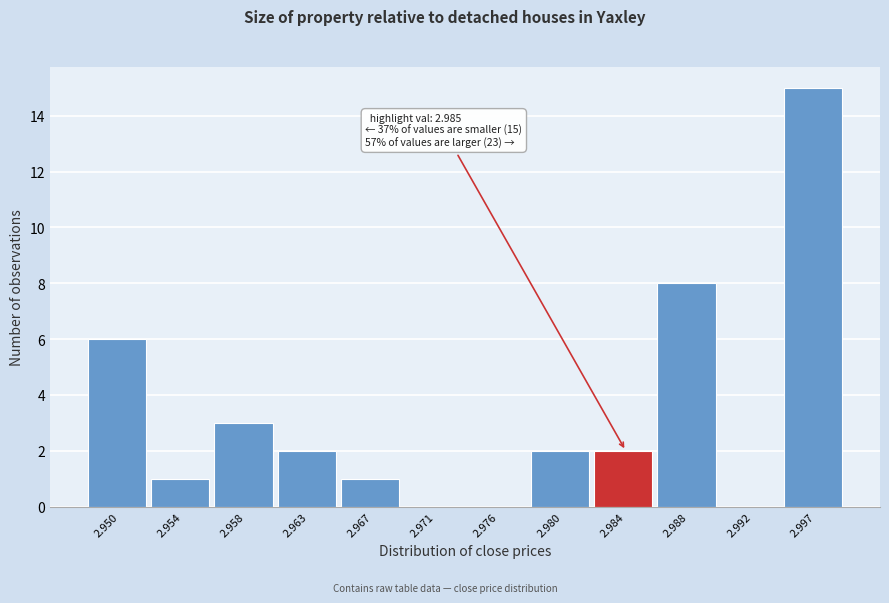

Reading left to right, what are all the values shown in this chart?

2.950=6	2.954=1	2.958=3	2.963=2	2.967=1	2.971=0	2.976=0	2.980=2	2.984=2	2.988=8	2.992=0	2.997=15